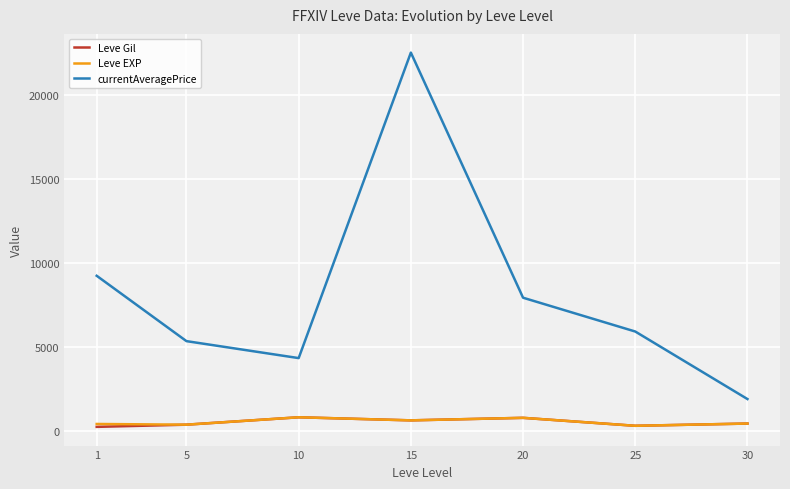

How many lines are shown in the chart?

3